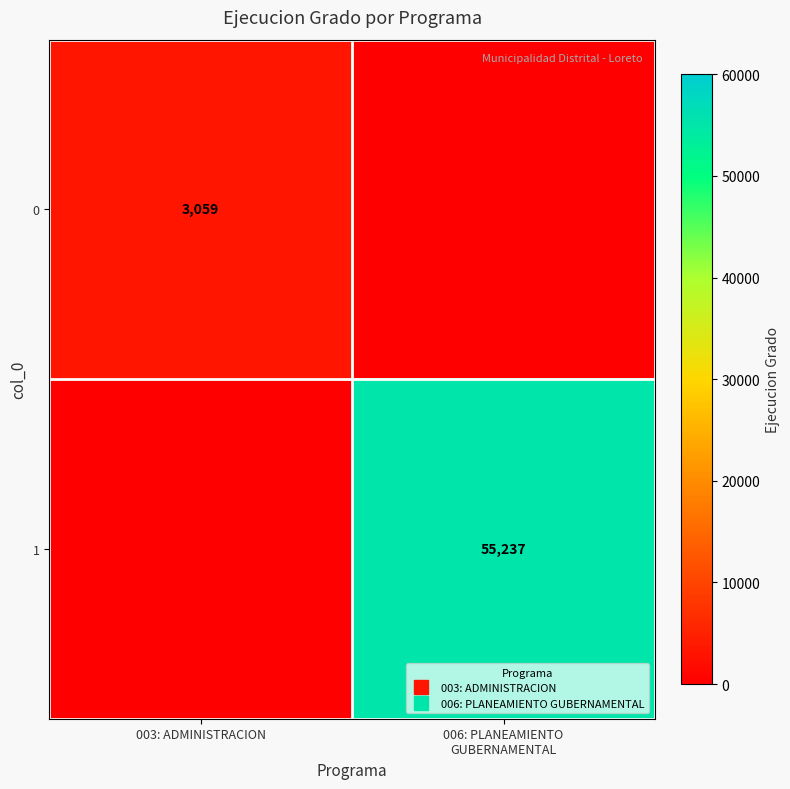

The value of 1 at 006: PLANEAMIENTO GUBERNAMENTAL is 91977. True or false?

False